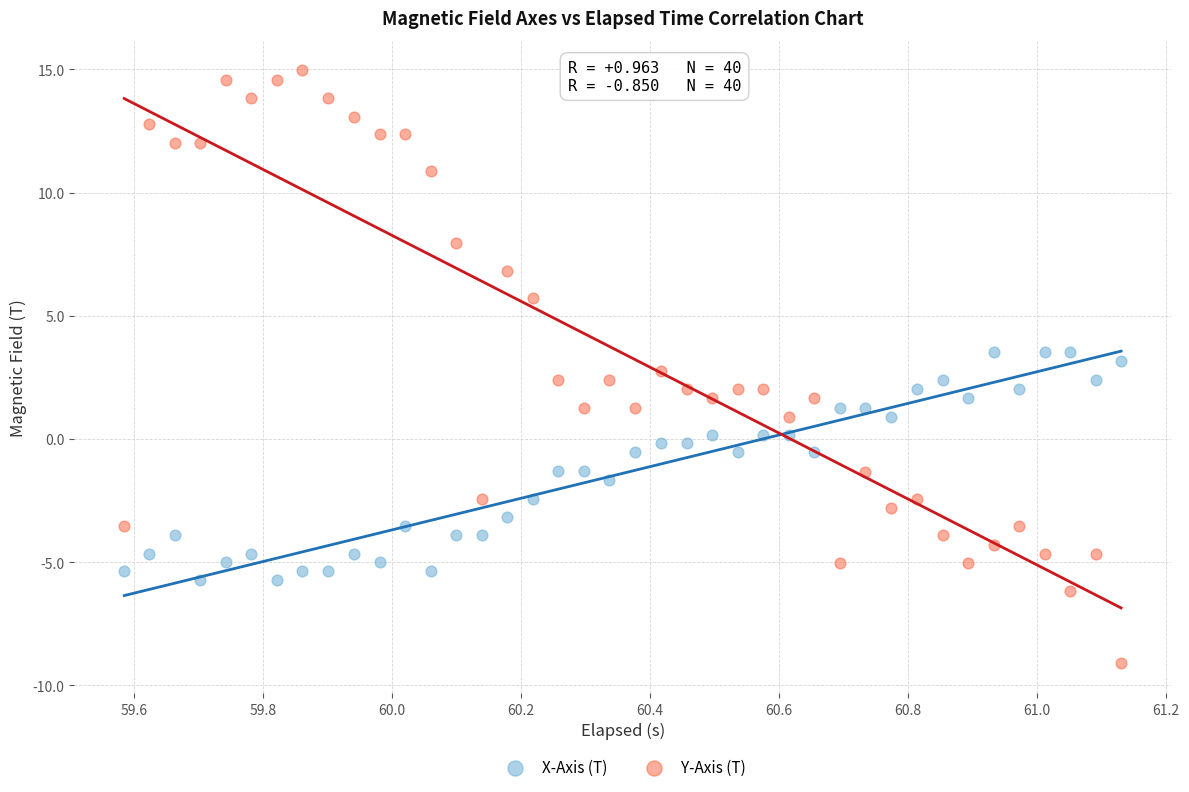

What are all the series names shown in the legend?

X-Axis (T), Y-Axis (T)